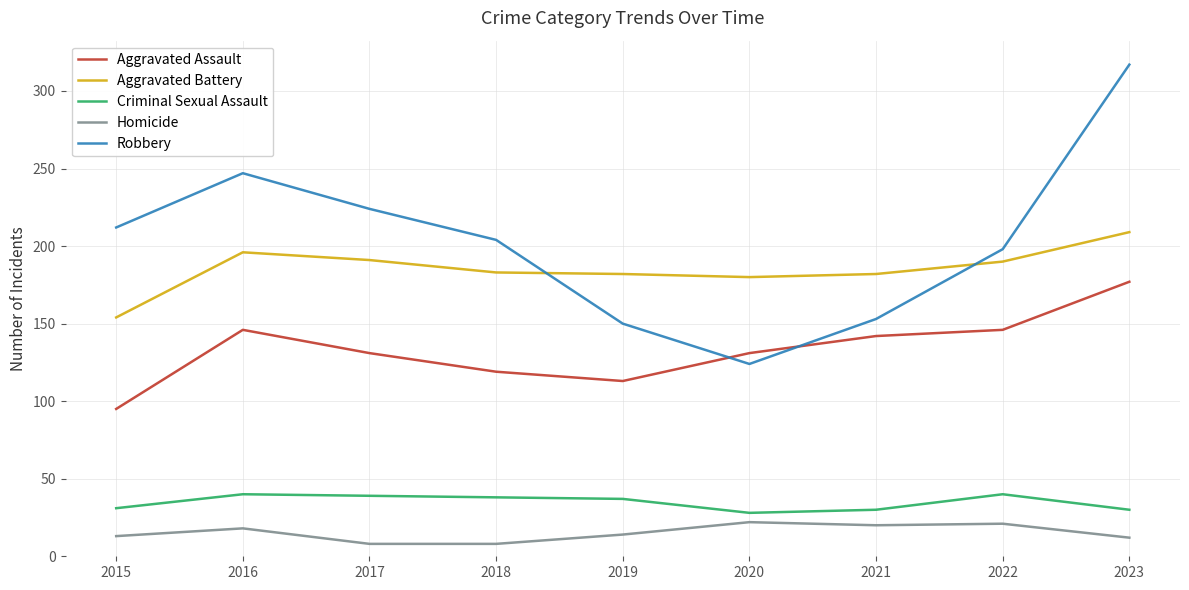

The Robbery series shows 92 at 2018. True or false?

False